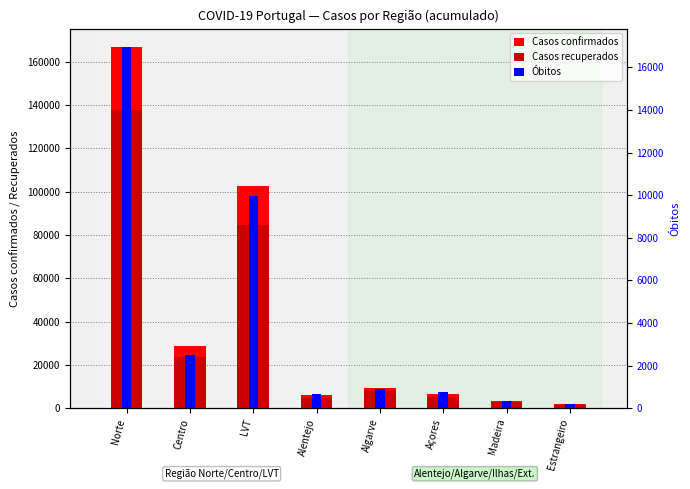

The Casos confirmados series shows 1938 at Alentejo. True or false?

False